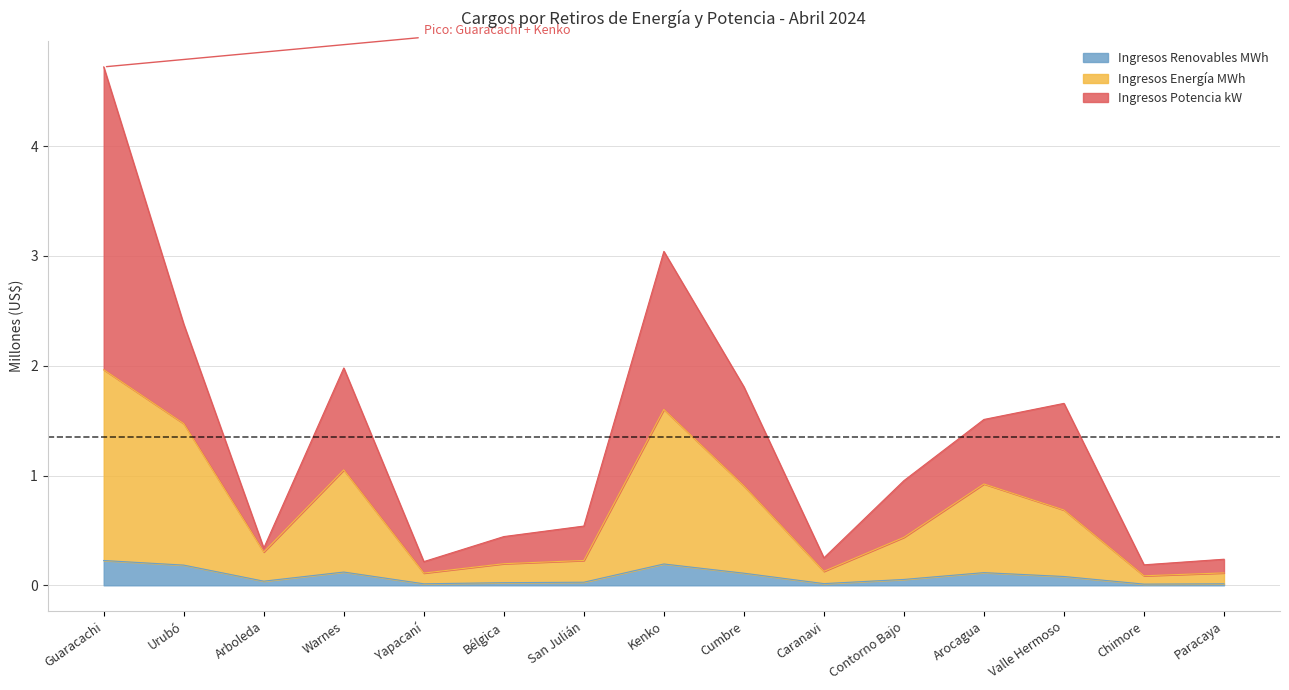

What are all the series names shown in the legend?

Ingresos Renovables MWh, Ingresos Energía MWh, Ingresos Potencia kW